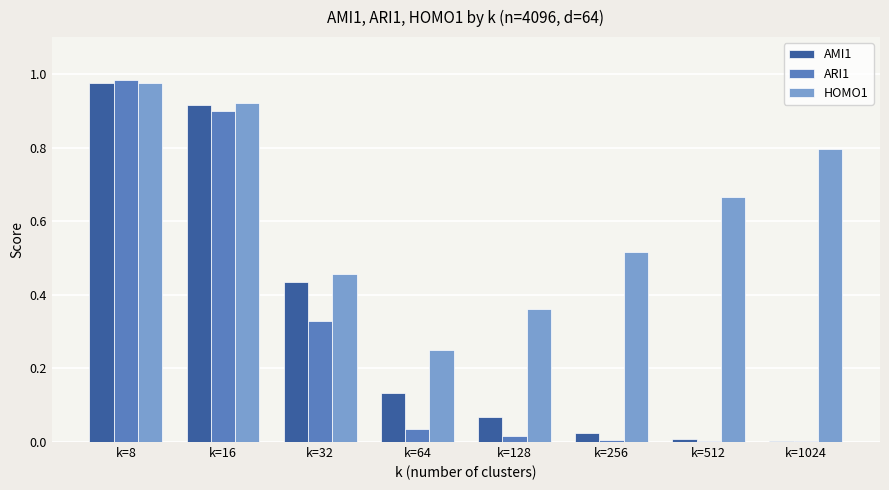

Count the number of data series in this chart.

3